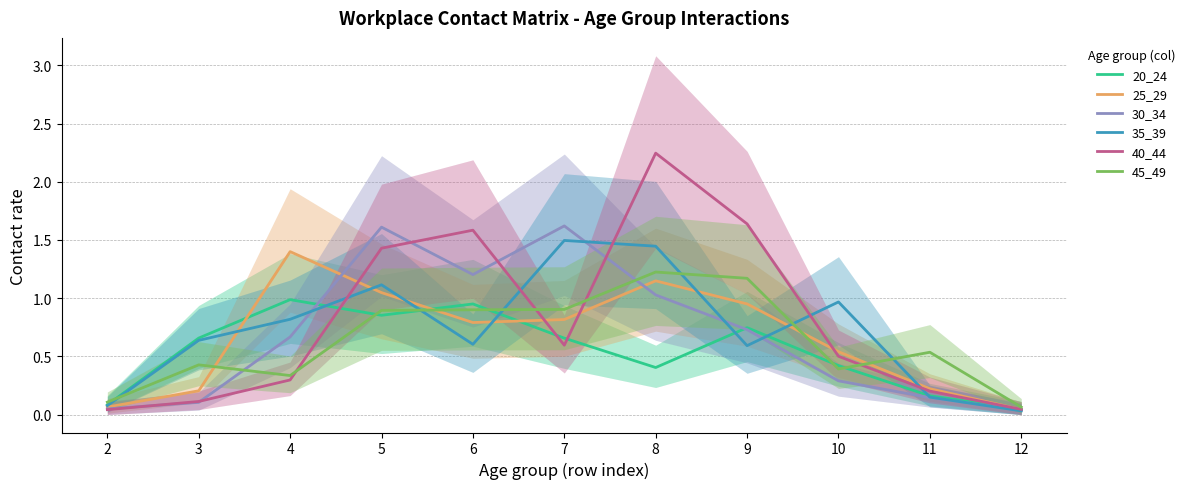

After their last crossing, which series has the higher values: 45_49 or 35_39?

45_49